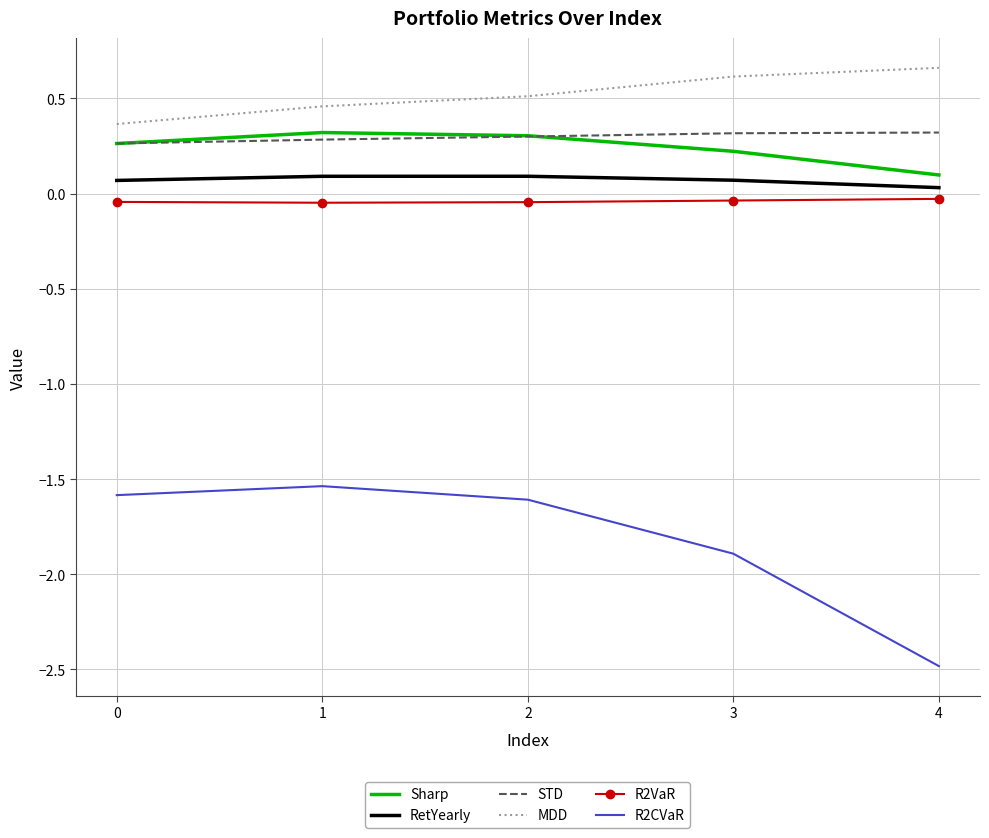

How many interior local peaks does the Sharp series have?

1